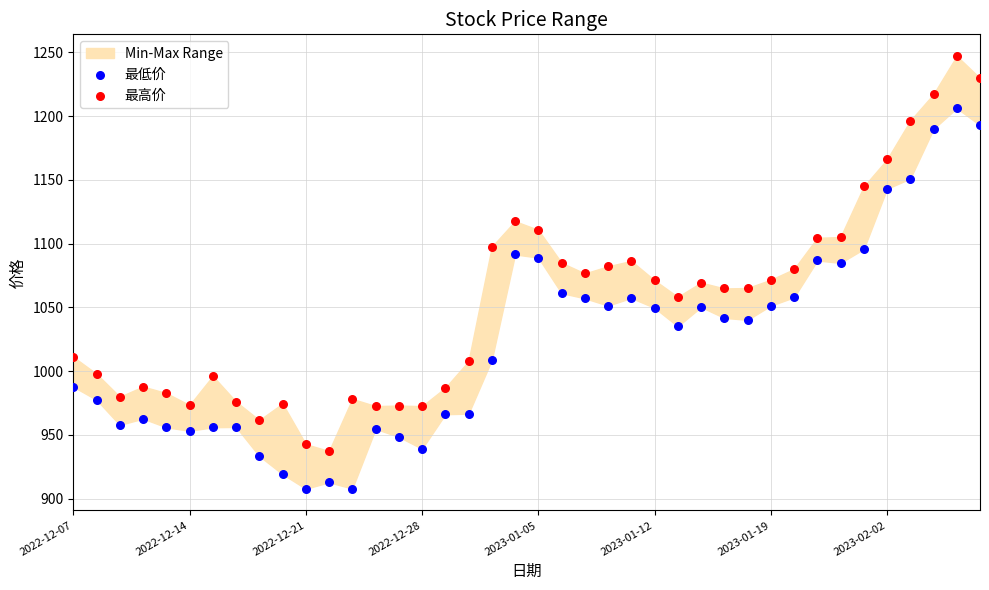

Which series contains the highest Y value?

最高价